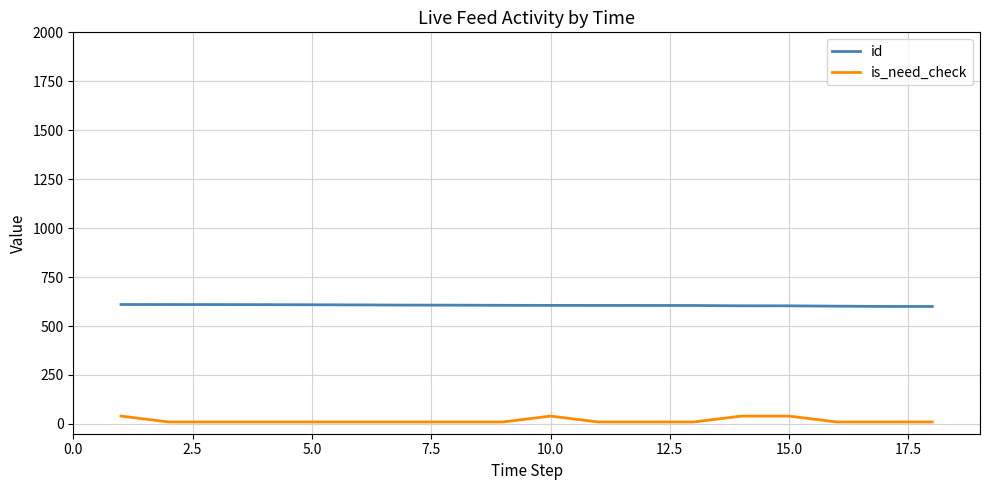

What is the maximum value shown in the chart?

610.0